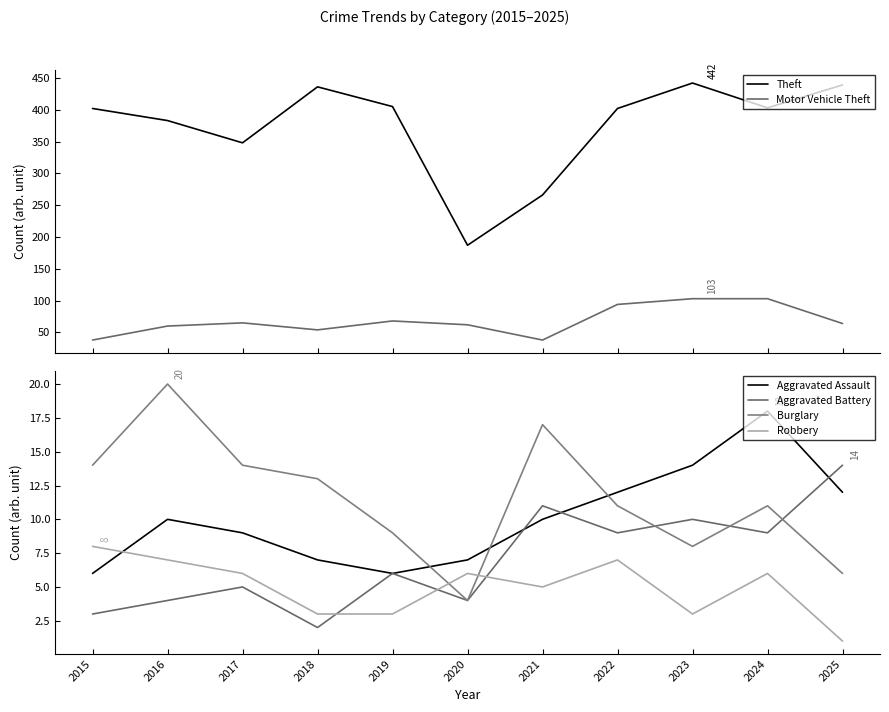

Which category has the lowest value in the Theft series?

2020